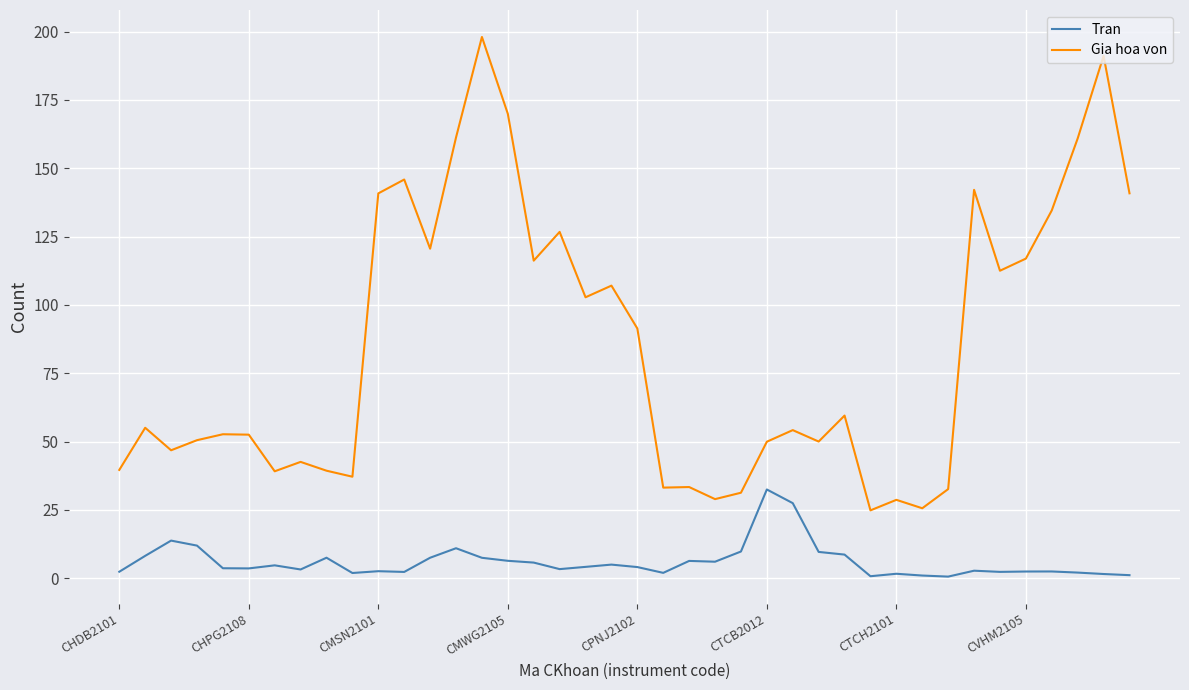

Which series has the widest spread of values?

Gia hoa von